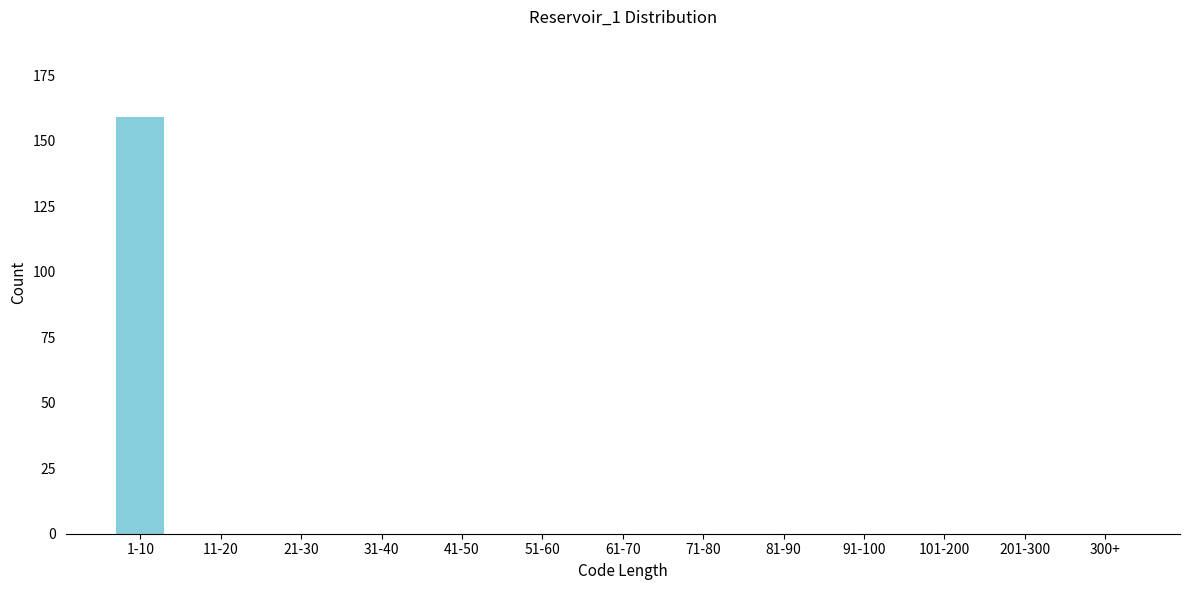

Reading left to right, what are all the values shown in this chart?

1-10=159	11-20=0	21-30=0	31-40=0	41-50=0	51-60=0	61-70=0	71-80=0	81-90=0	91-100=0	101-200=0	201-300=0	300+=0